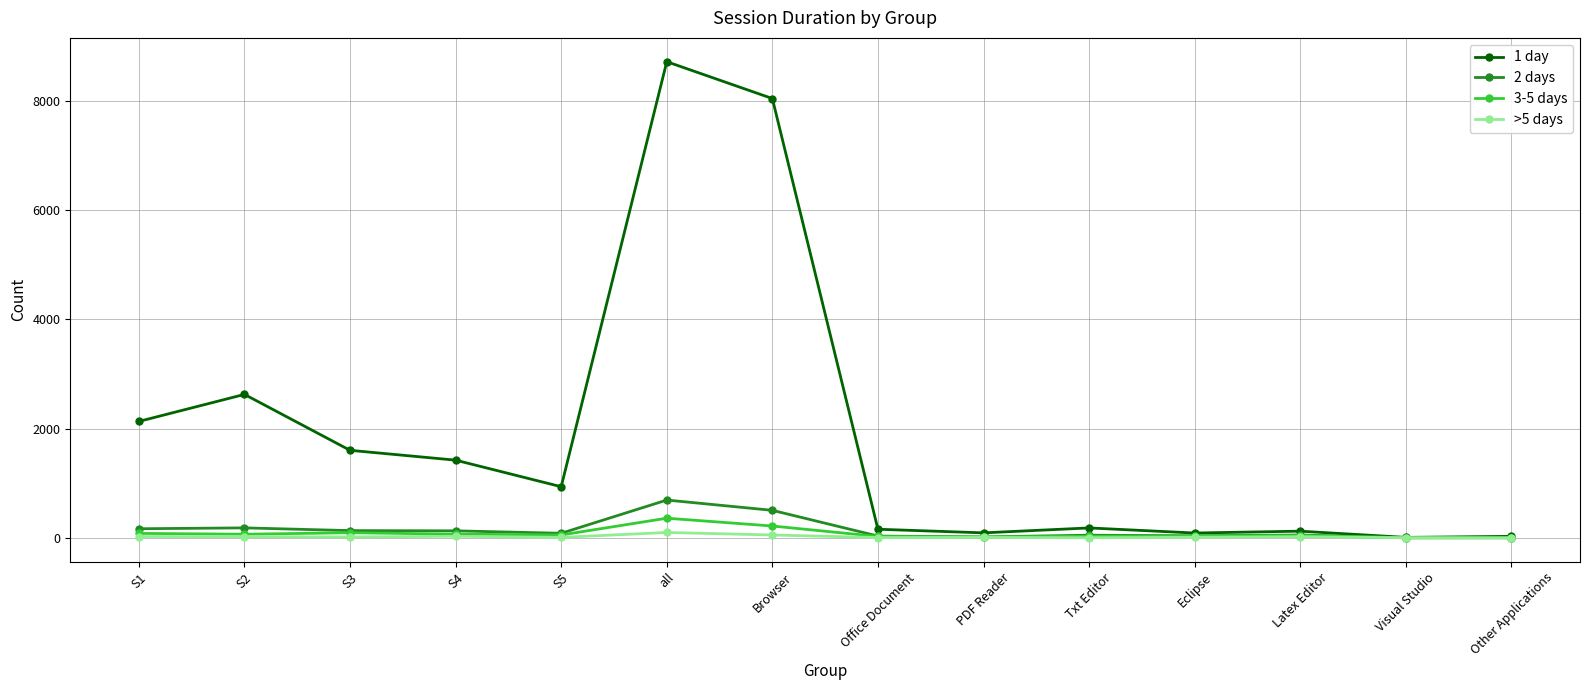

Which series has the largest range (max minus min)?

1 day